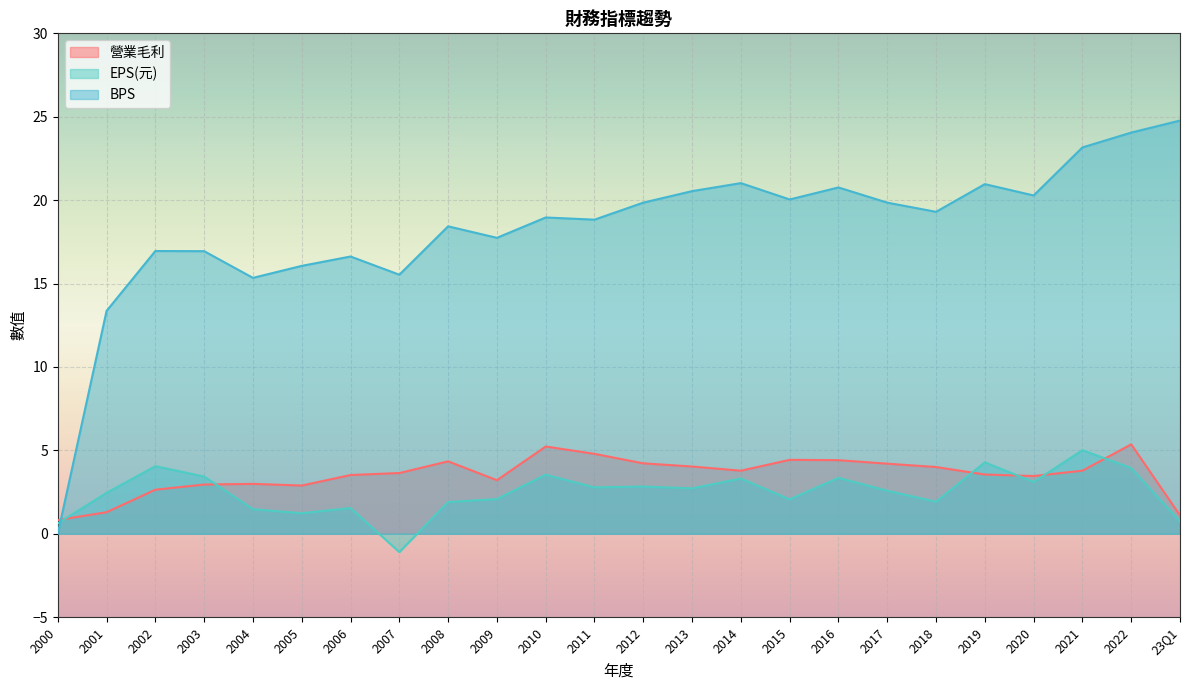

What are all the series names shown in the legend?

營業毛利, EPS(元), BPS